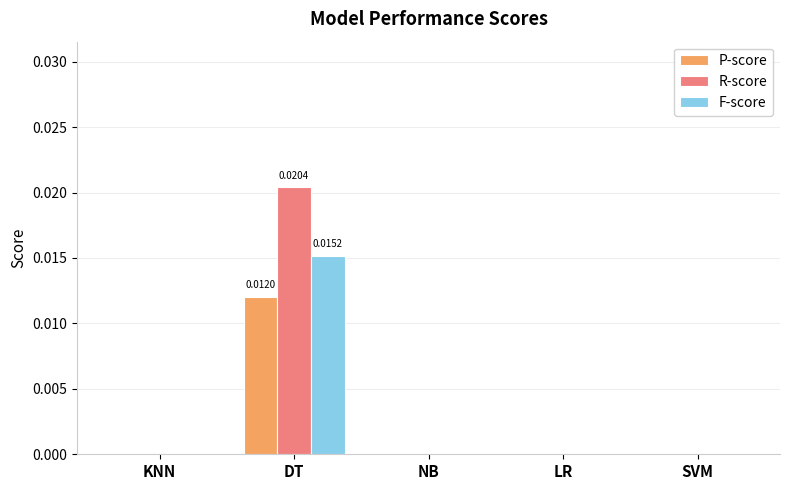

At which category does the chart reach its peak across all series?

DT